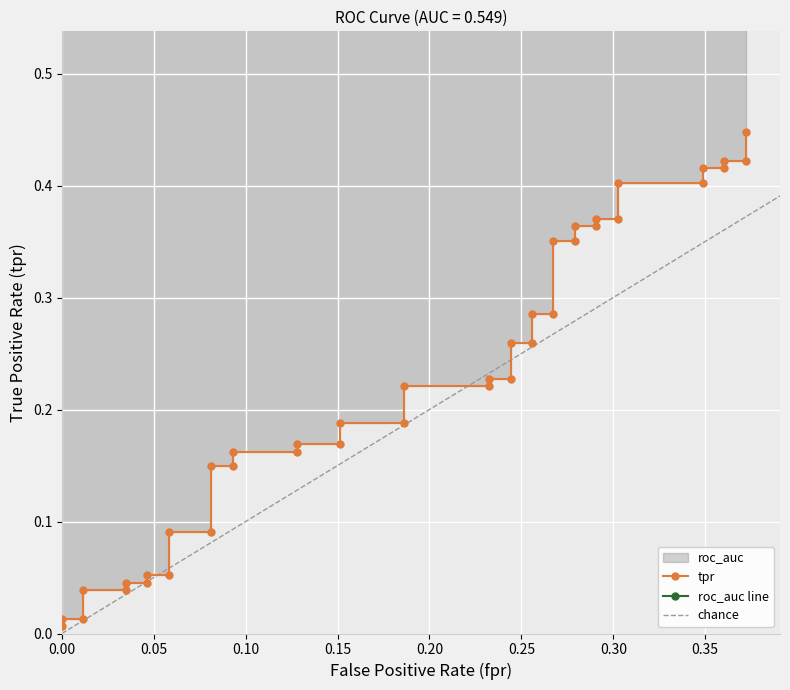

How many lines are shown in the chart?

1